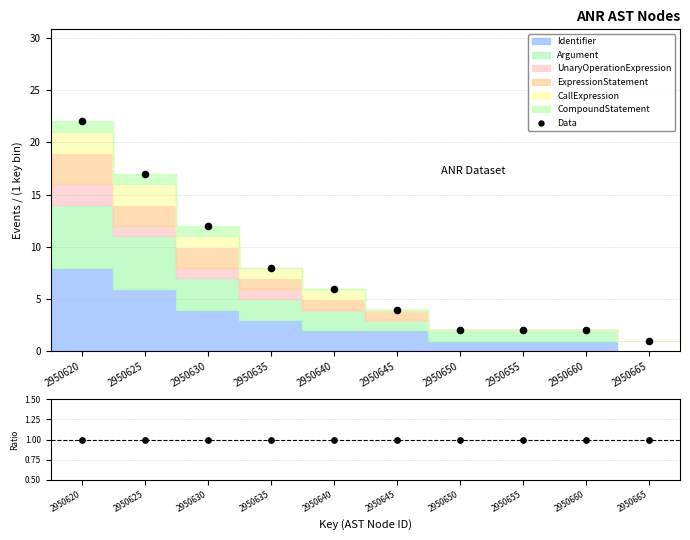

Which series reaches the minimum Y coordinate?

Data